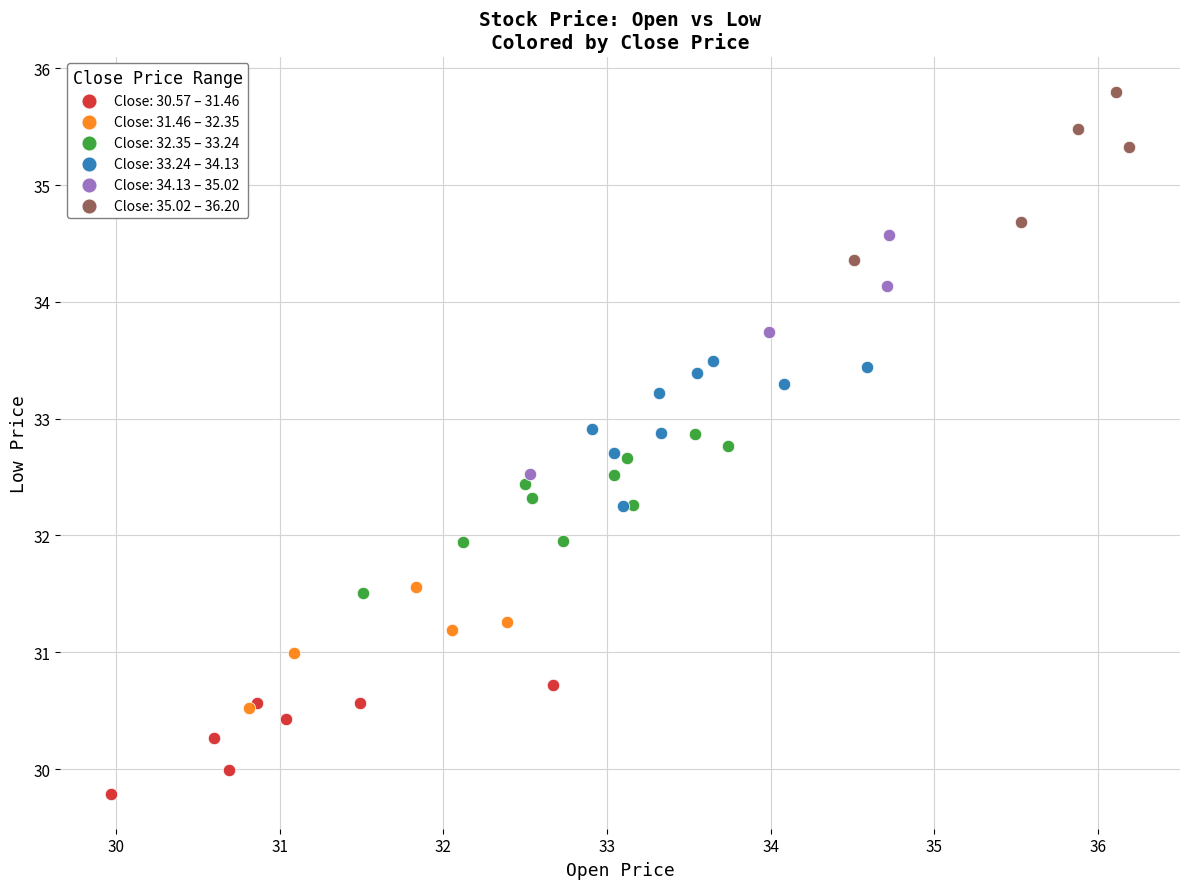

Which series reaches the maximum Y coordinate?

Close: 35.02 – 36.20